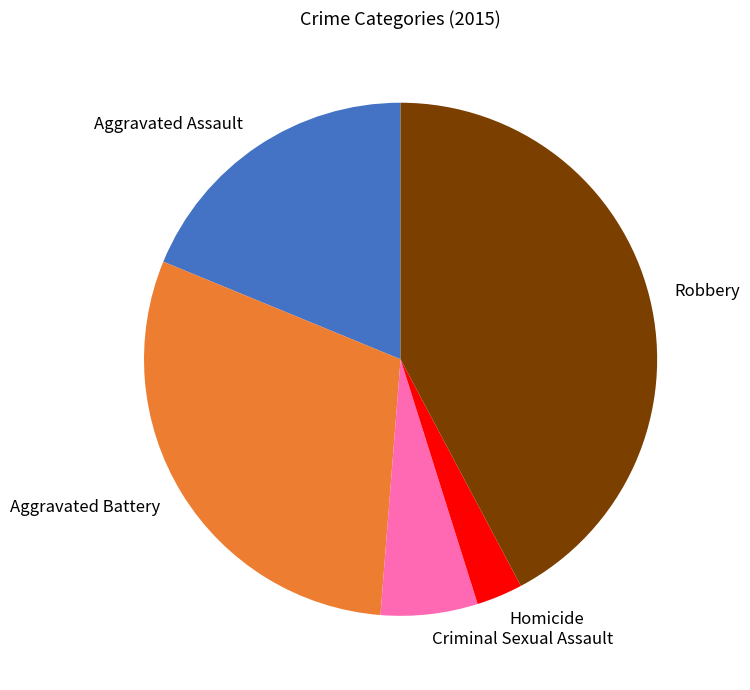

Which has a higher value, Homicide or Robbery?

Robbery